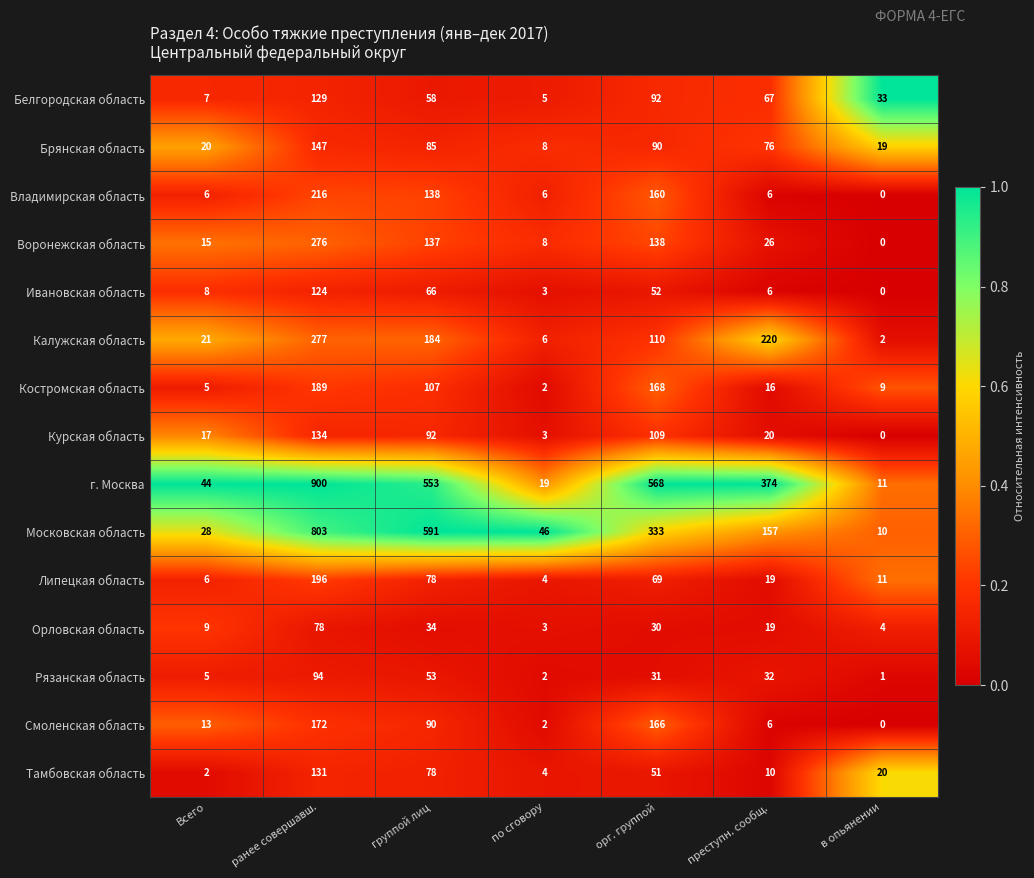

At which category is the sum across all series the highest?

ранее совершавш.